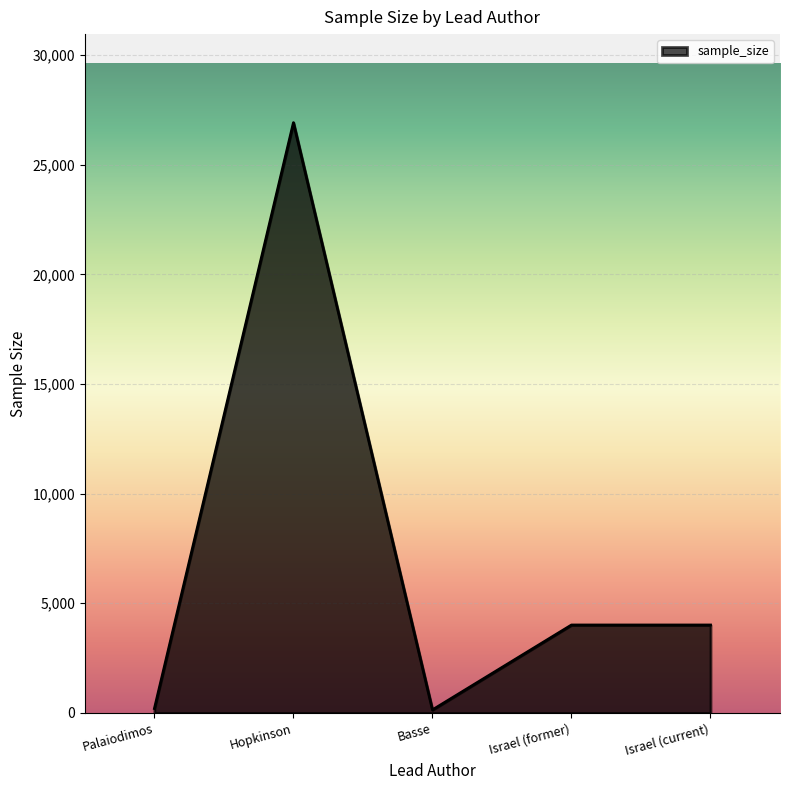

Where does the data first go above 4011?

Hopkinson